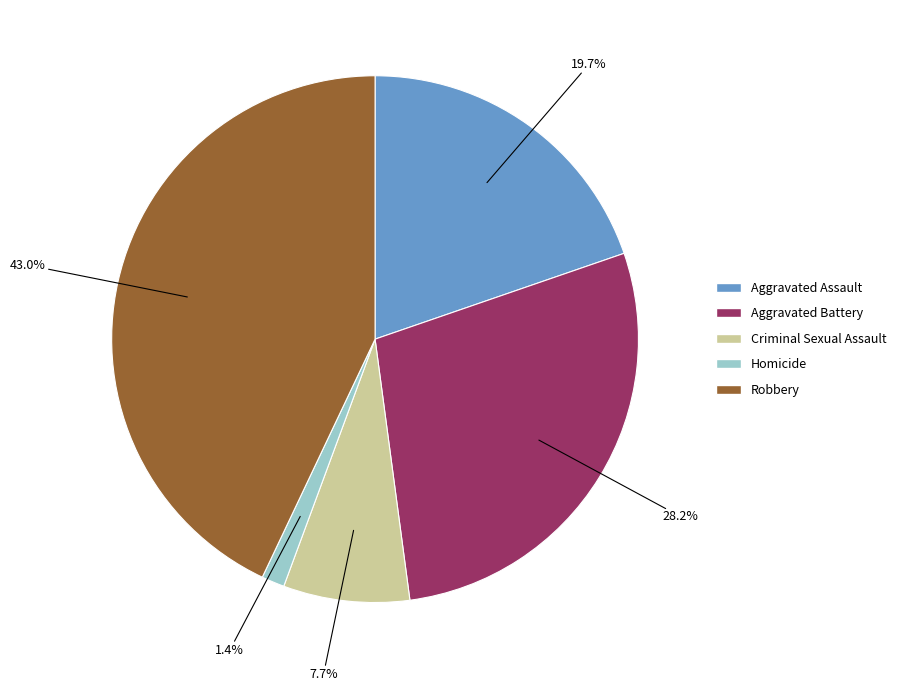

Approximately how many times larger is the value at Aggravated Assault compared to Robbery?

0.5